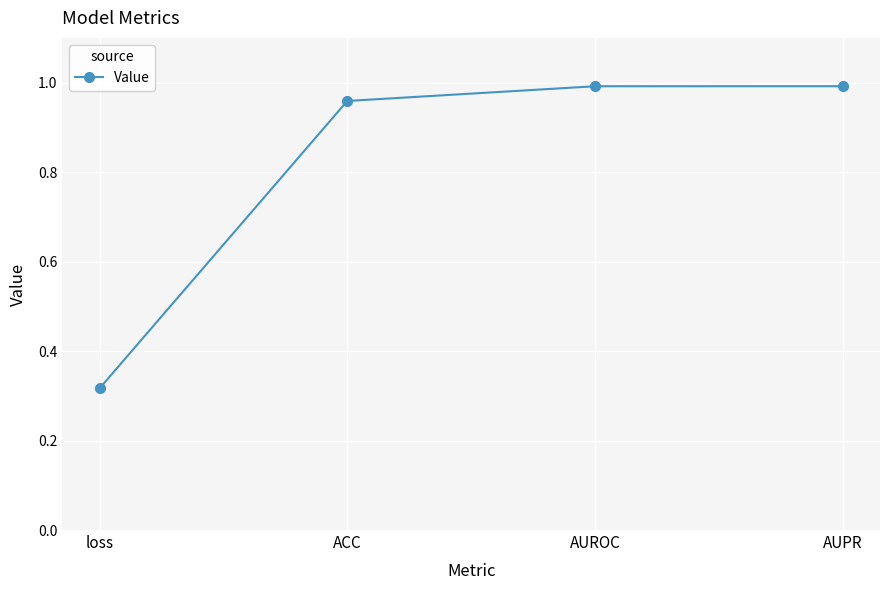

Is it true that the value at AUPR is 0.2?

False